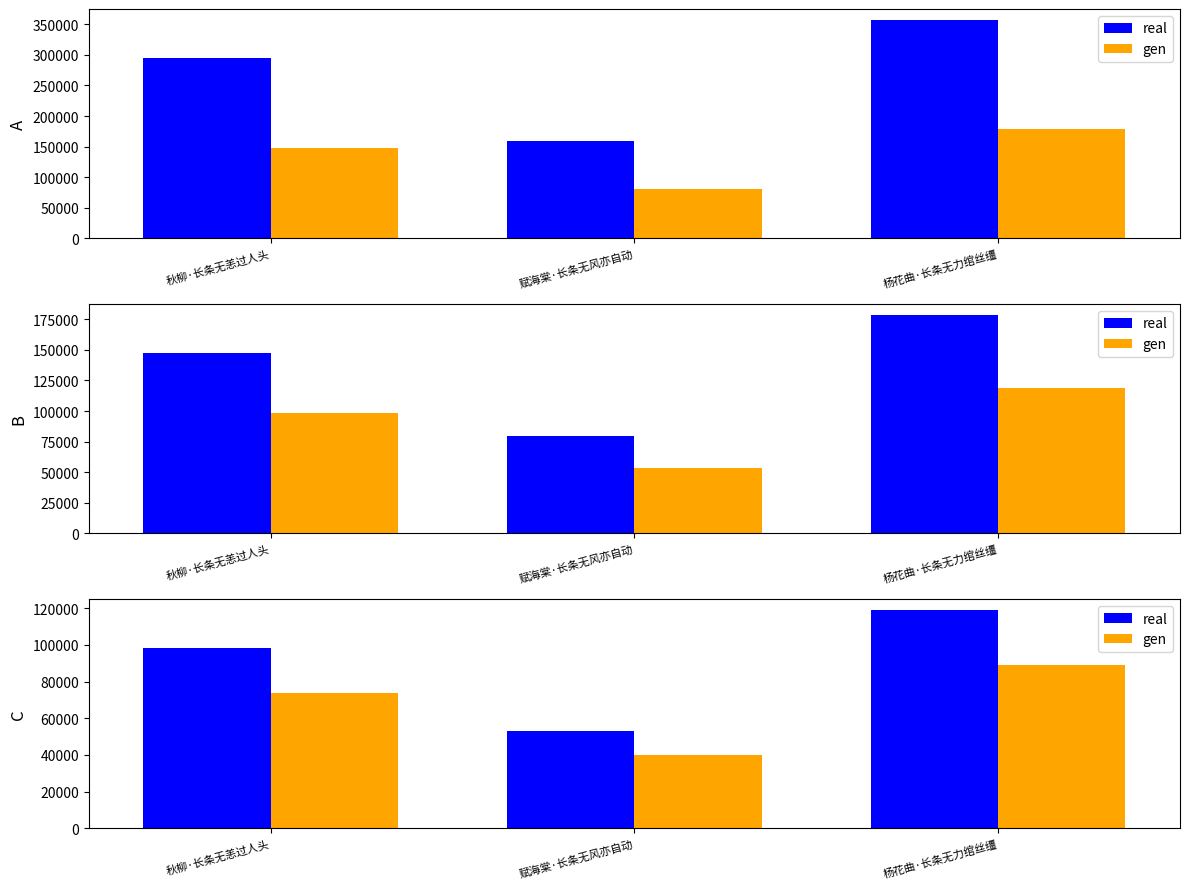

What is the label of the 1st bar from the right?

杨花曲·长条无力绾丝缰